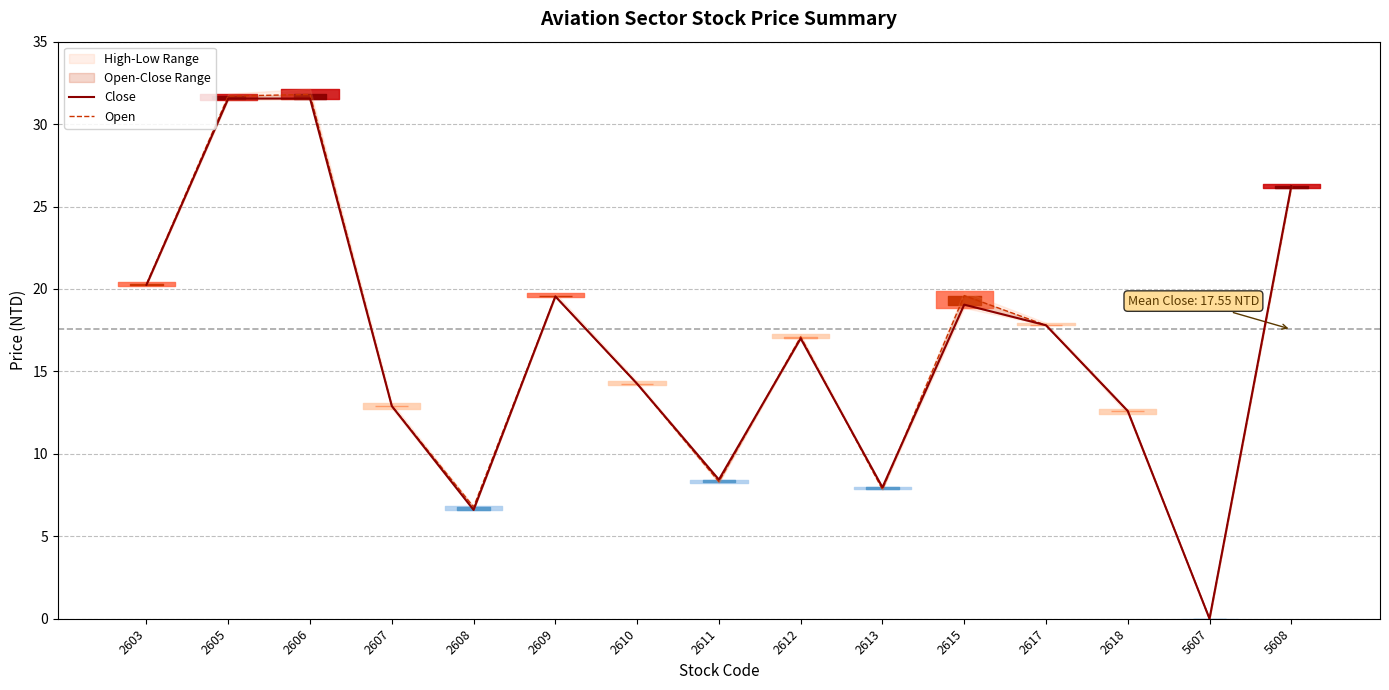

Which series changed the most between 2609 and 2611?

Open